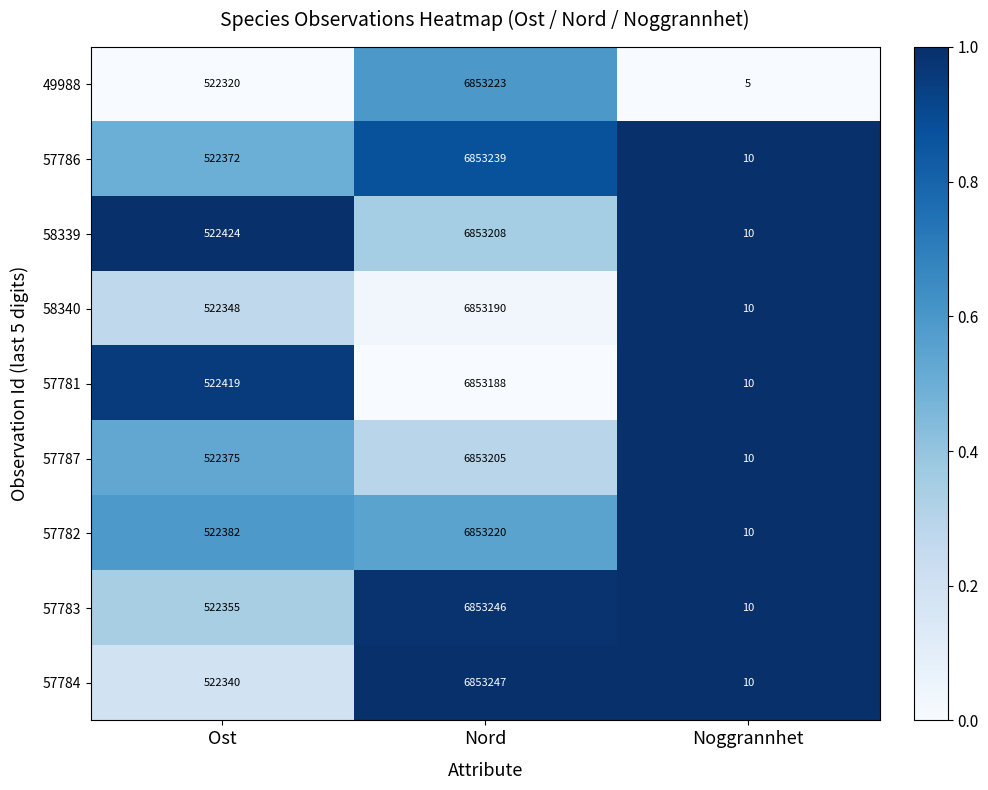

What is the sum of the 57783 values at Ost and Nord?

7375601